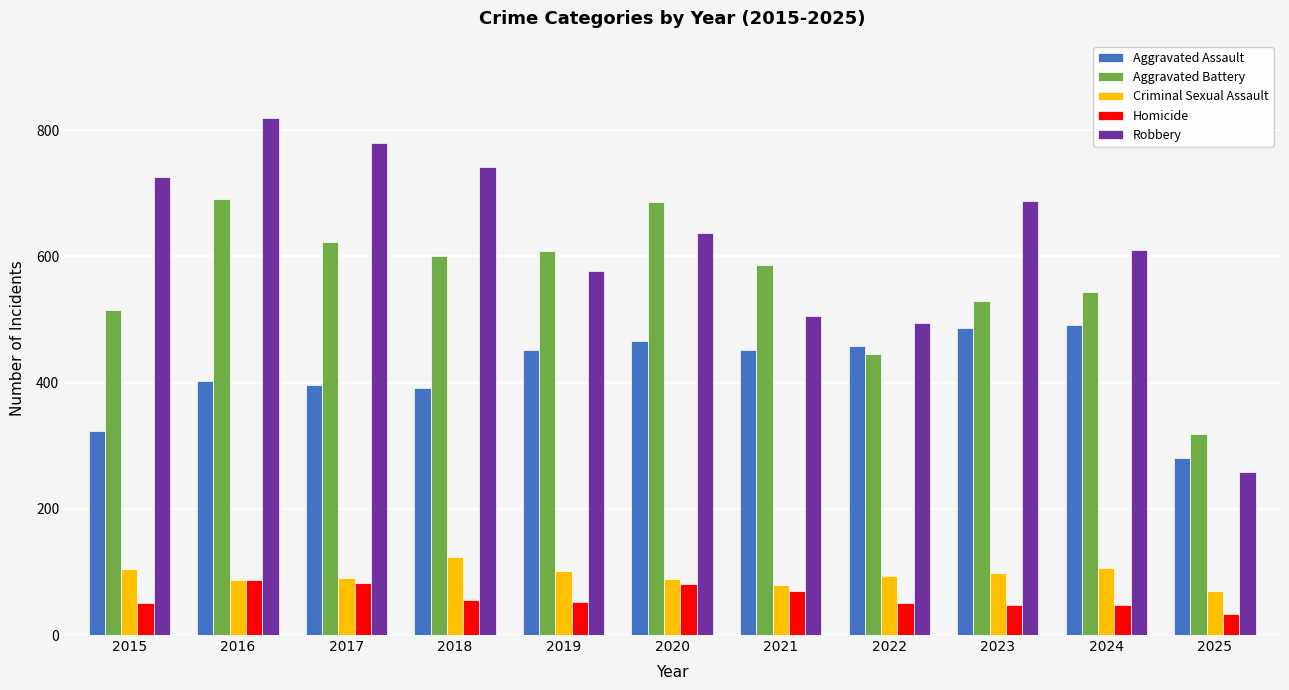

What is the maximum value shown in the chart?

819